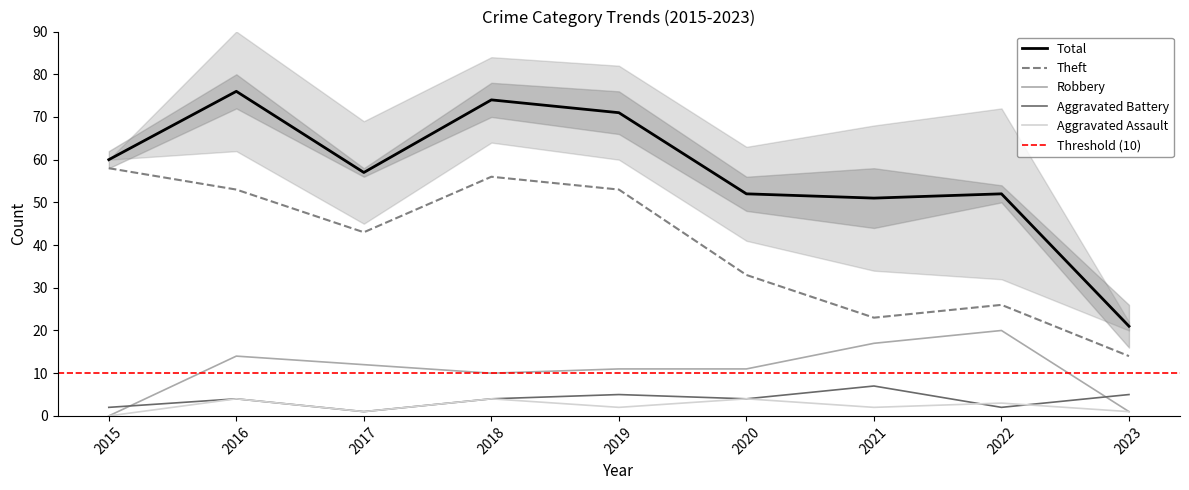

Where does the Robbery series first go above 11?

2016